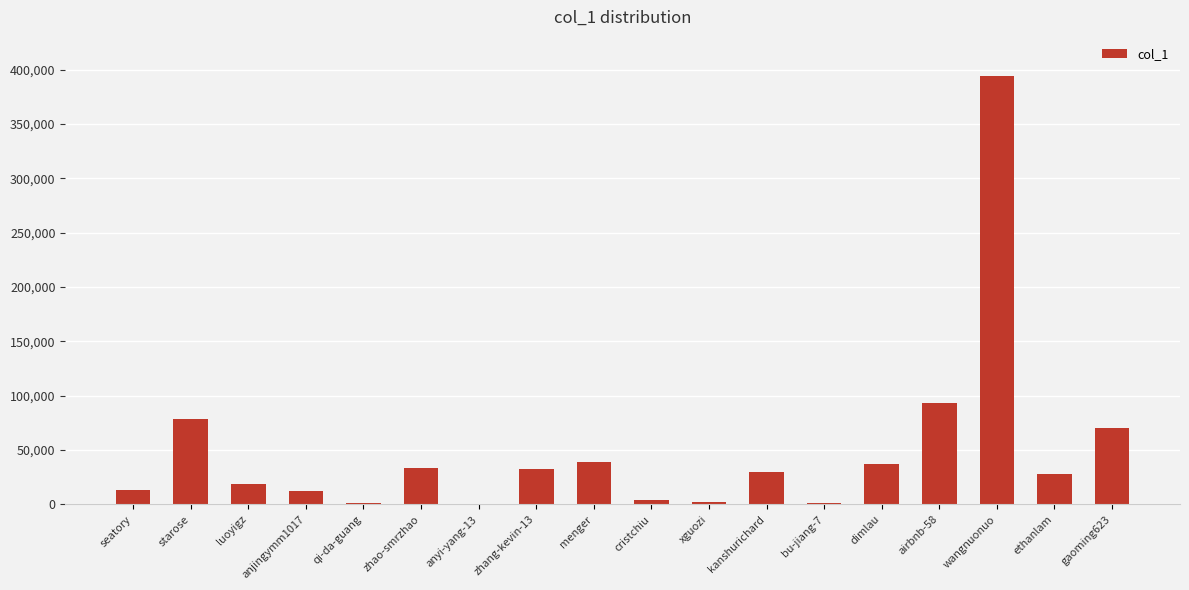

The value at airbnb-58 is 93265. True or false?

True